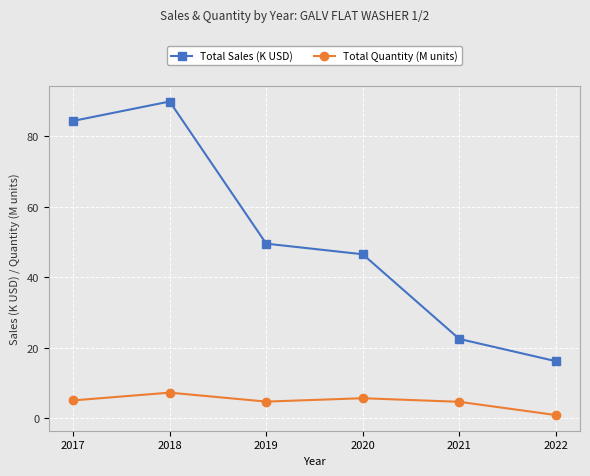

Which series has the largest total across all categories?

Total Sales (K USD)